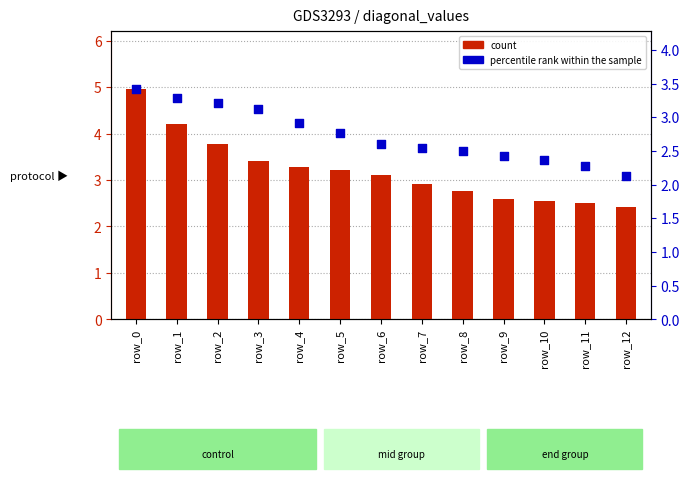

Which series has the largest total across all categories?

count